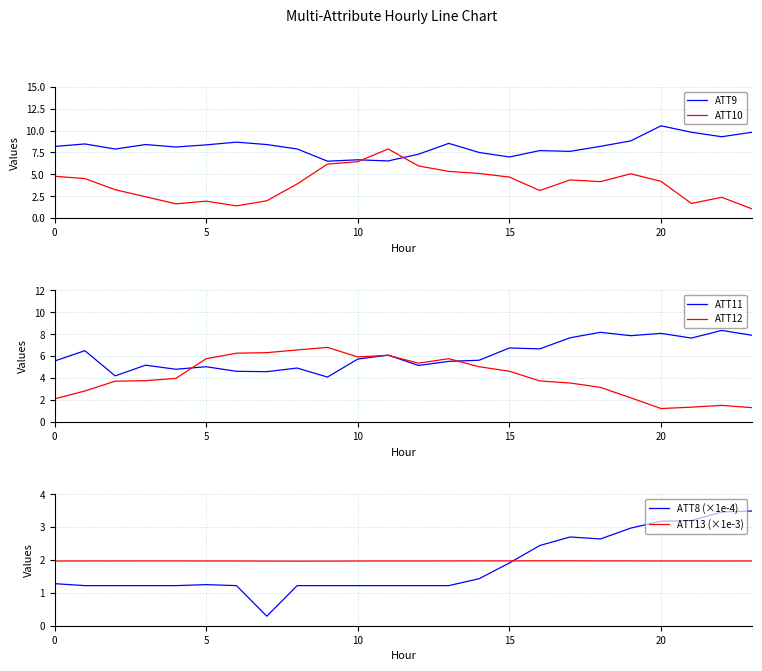

Does the chart have visible grid lines?

Yes